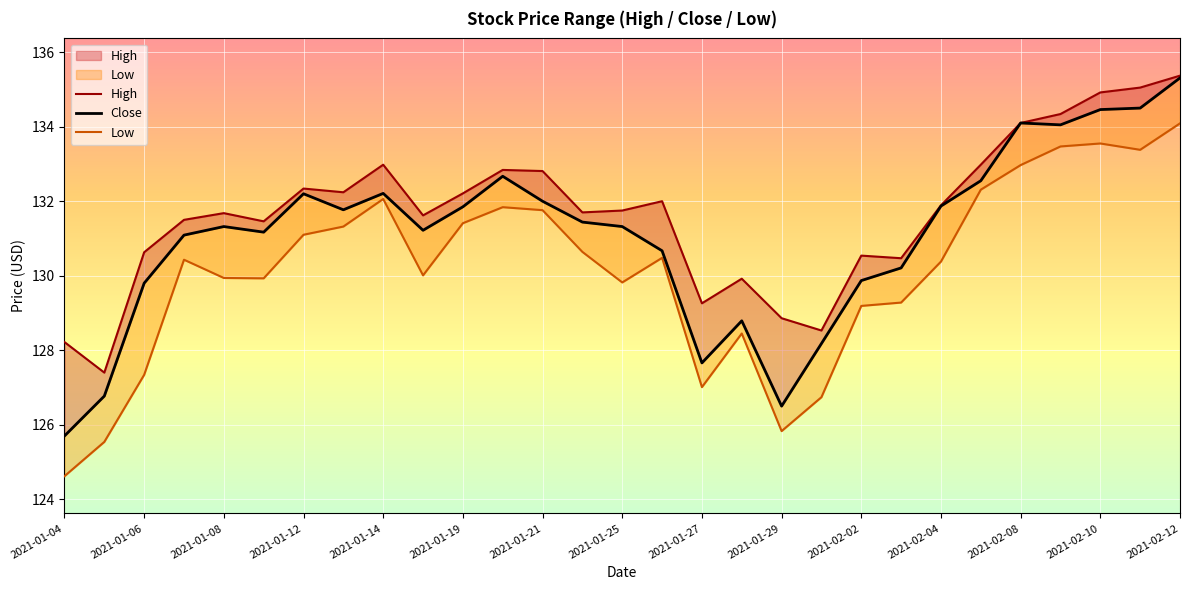

True or false: Close and High cross at least once.

False